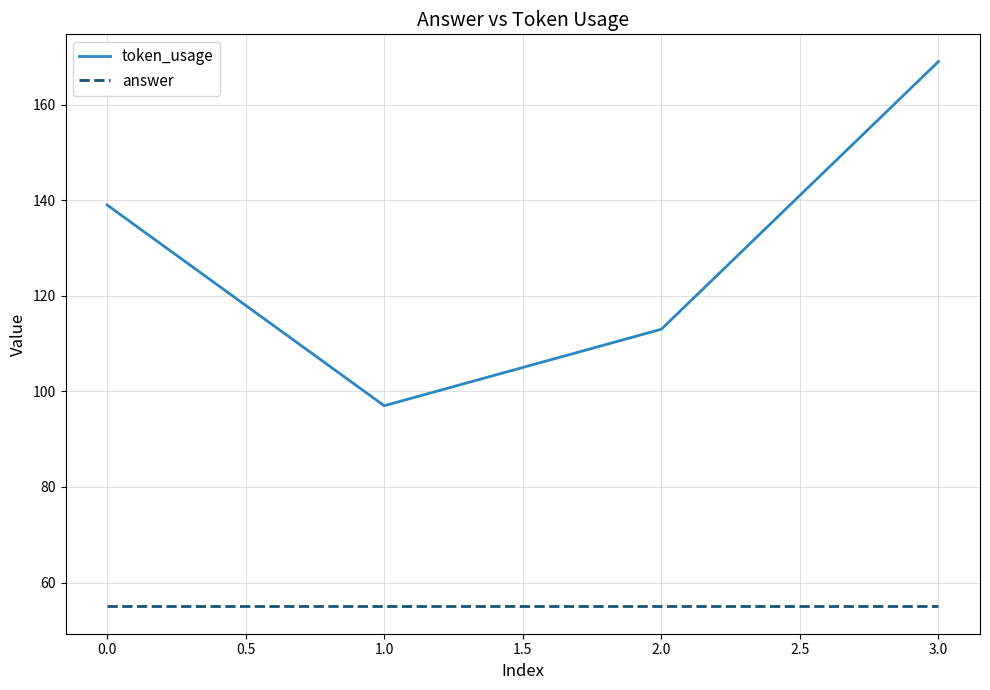

What is the sum of all token_usage values?

518